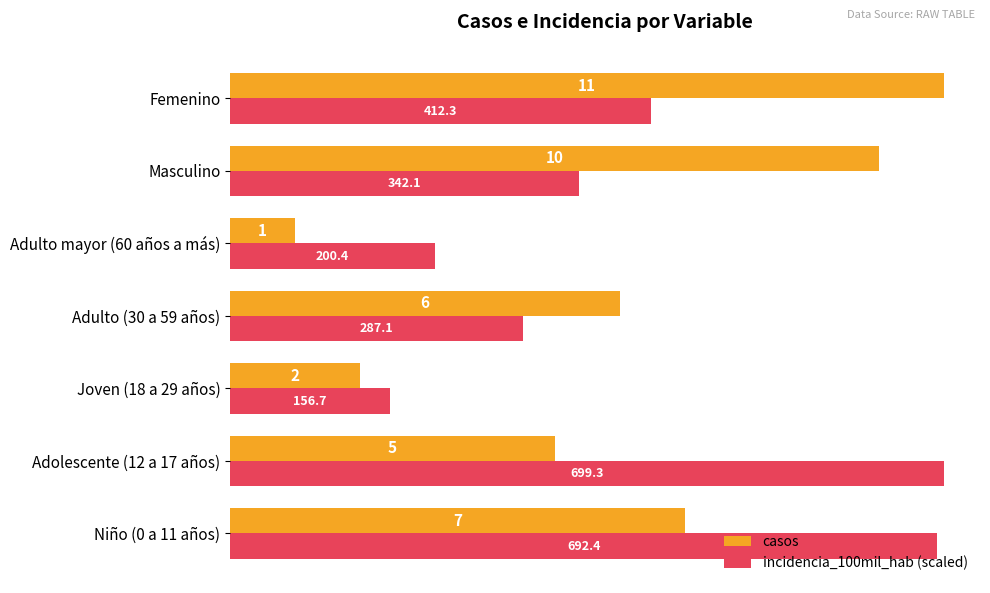

Is the value of incidencia_100mil_hab (scaled) at Femenino greater than the value of casos at Niño (0 a 11 años)?

No